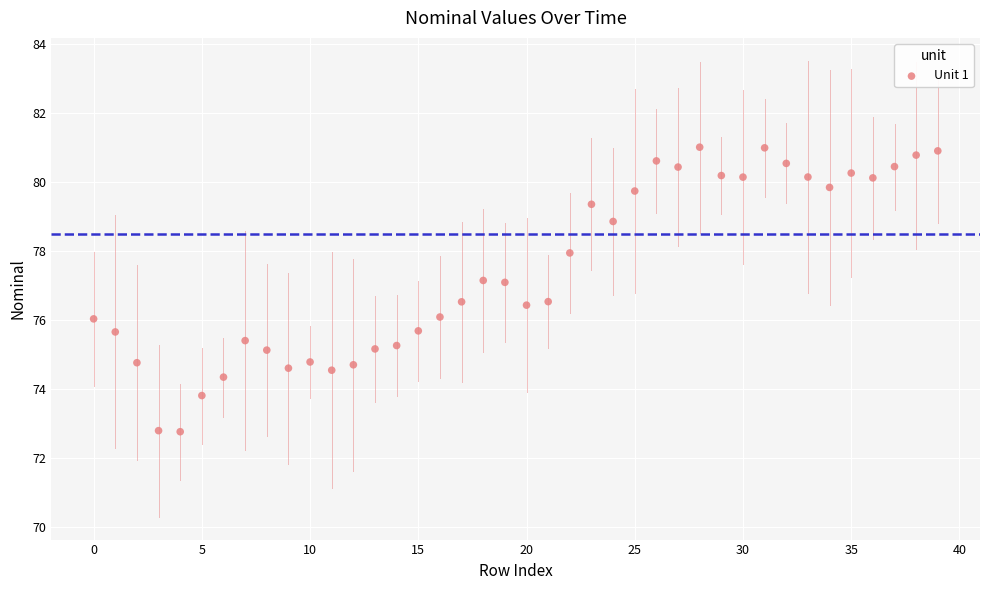

What is the range of Y values (max minus min)?

8.2